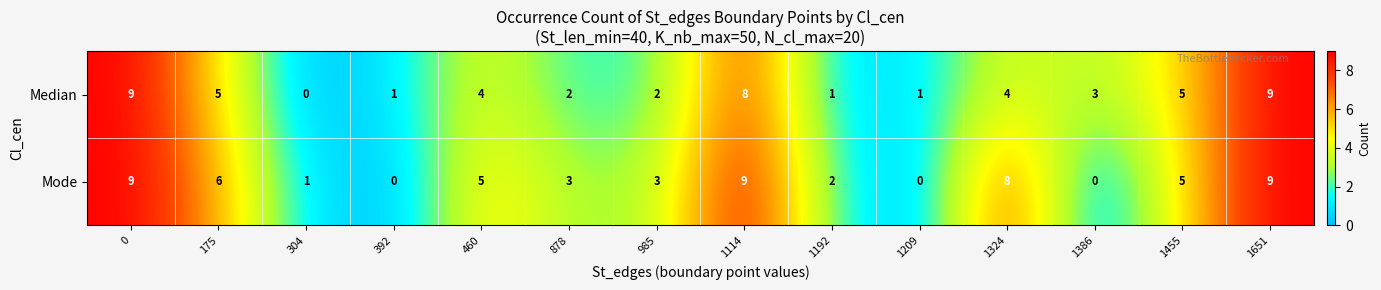

How many data points in Mode are less than 5?

7